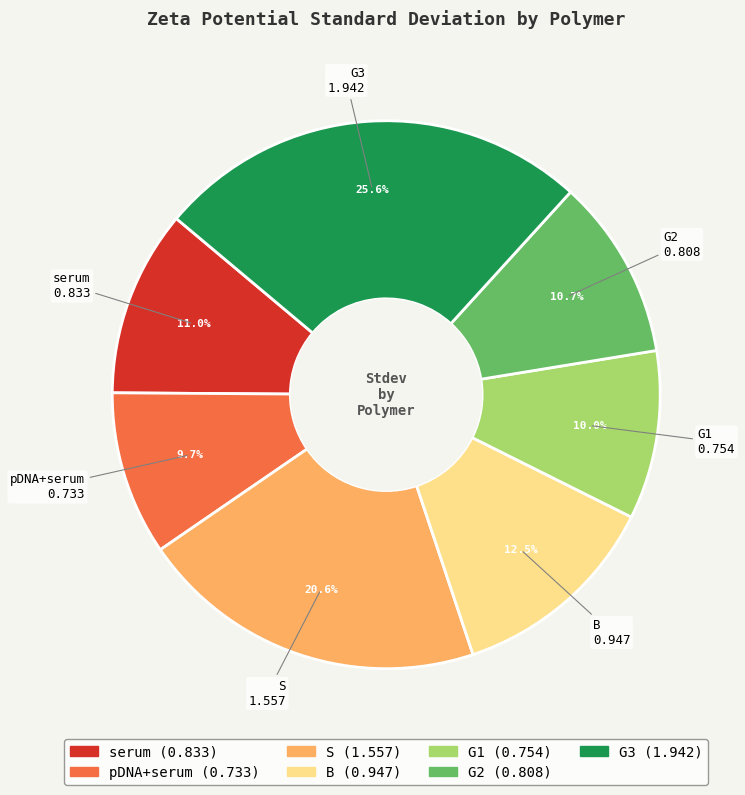

Combined, what portion of the pie is B and S?

33.1%